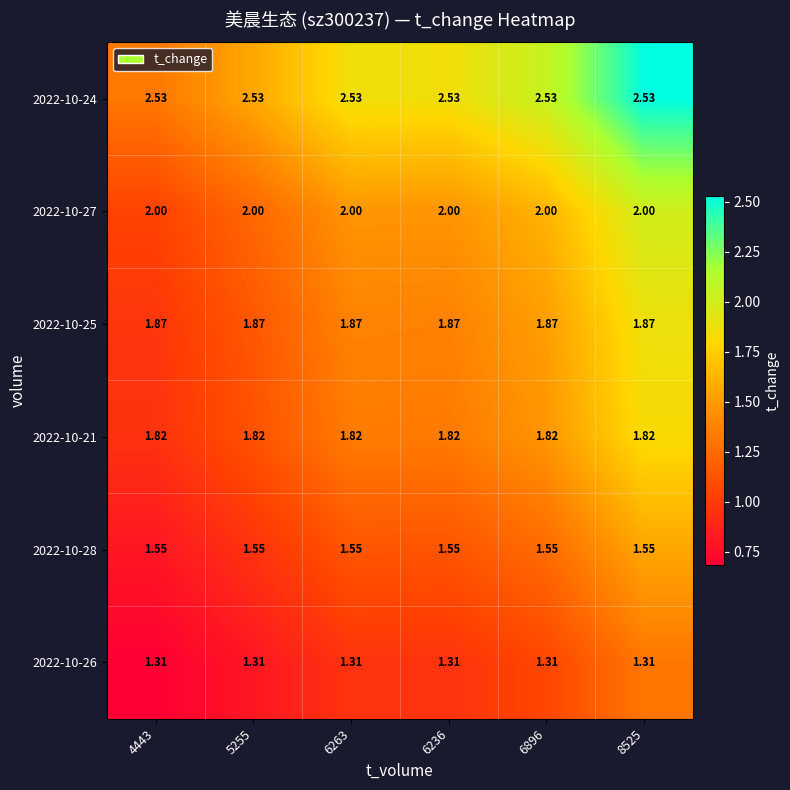

Reading left to right, transcribe all the data shown in this chart.

2022-10-26: 4443=1.3	5255=1.3	6263=1.3	6236=1.3	6896=1.3	8525=1.3
2022-10-28: 4443=1.6	5255=1.6	6263=1.6	6236=1.6	6896=1.6	8525=1.6
2022-10-21: 4443=1.8	5255=1.8	6263=1.8	6236=1.8	6896=1.8	8525=1.8
2022-10-25: 4443=1.9	5255=1.9	6263=1.9	6236=1.9	6896=1.9	8525=1.9
2022-10-27: 4443=2.0	5255=2.0	6263=2.0	6236=2.0	6896=2.0	8525=2.0
2022-10-24: 4443=2.5	5255=2.5	6263=2.5	6236=2.5	6896=2.5	8525=2.5